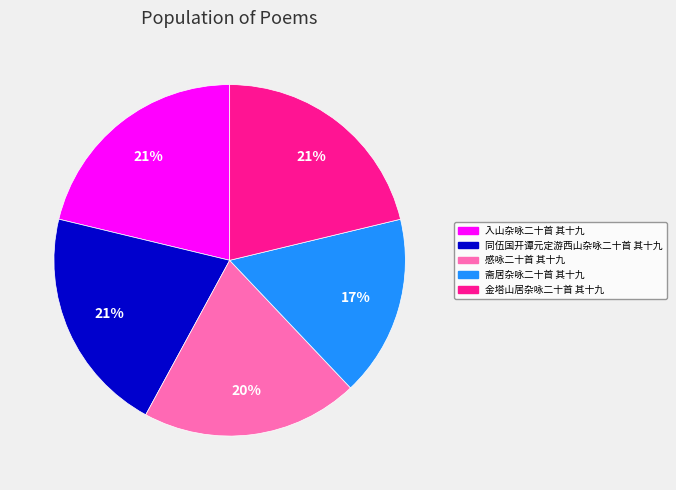

Does 斋居杂咏二十首 其十九 account for over 50% of the chart?

No